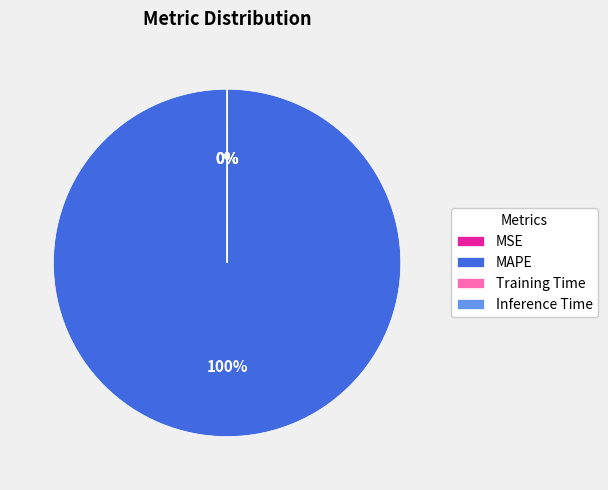

Which category has the biggest portion of the pie?

MAPE